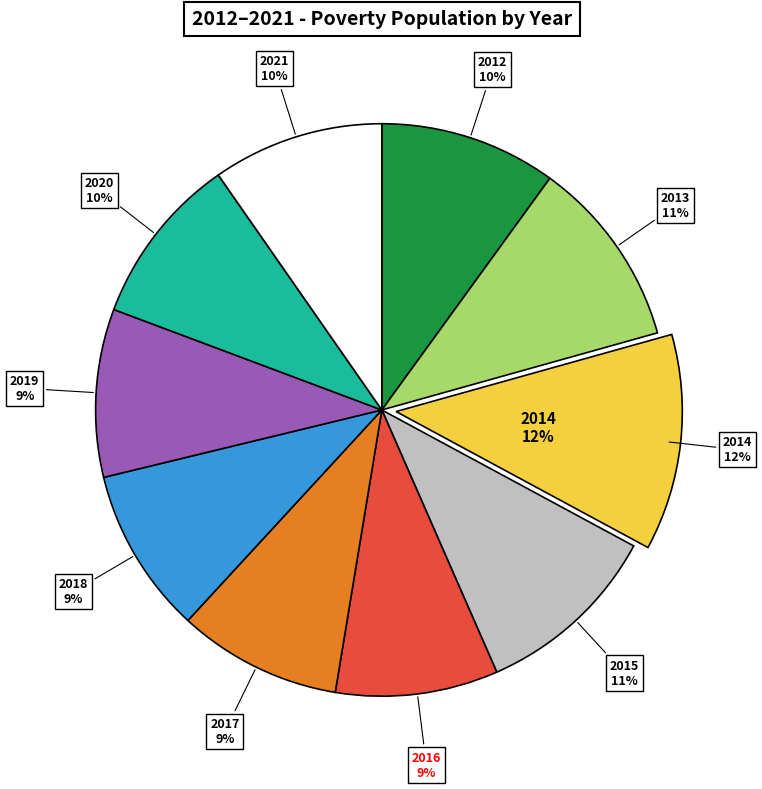

Between 2016 and 2014, which is larger?

2014